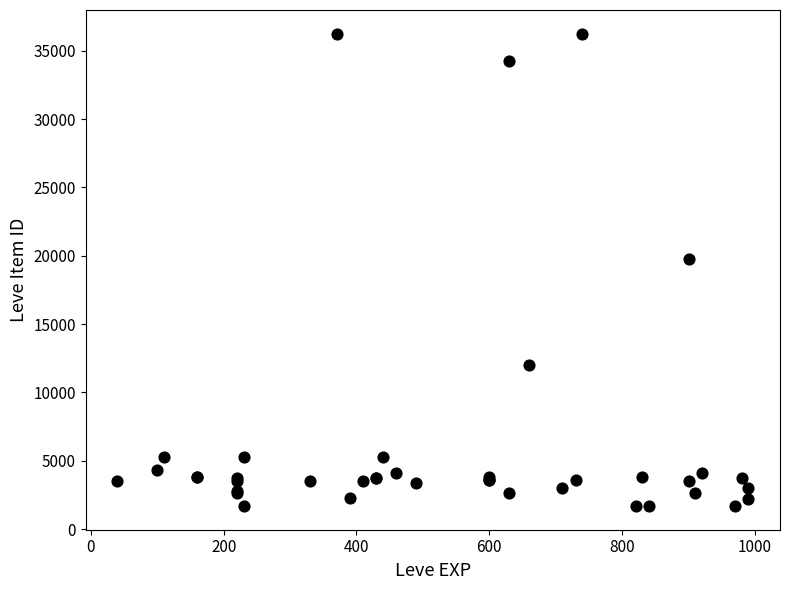

What Y value in the scatter plot is closest to 18967?

19744